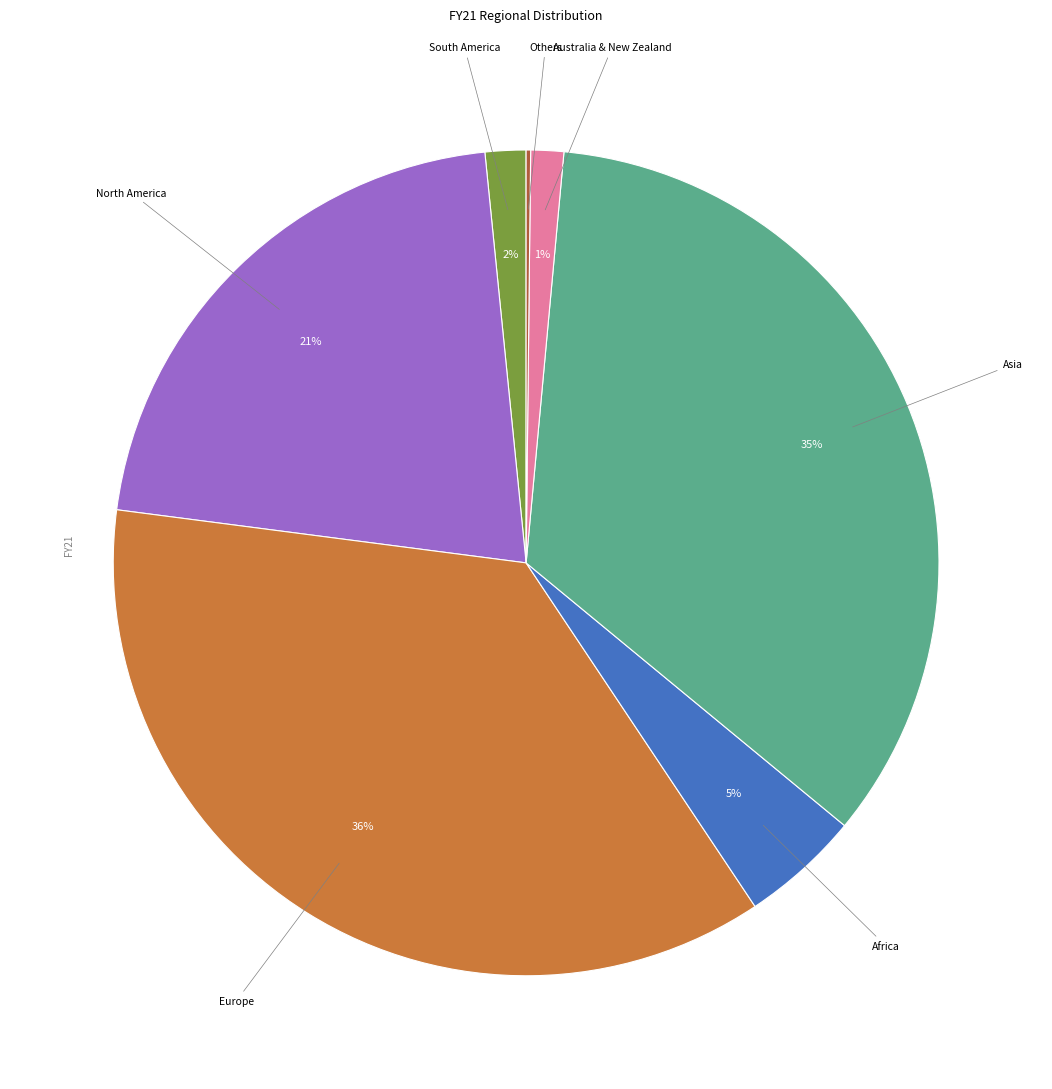

To the nearest percent, what is the average slice percentage?

14%